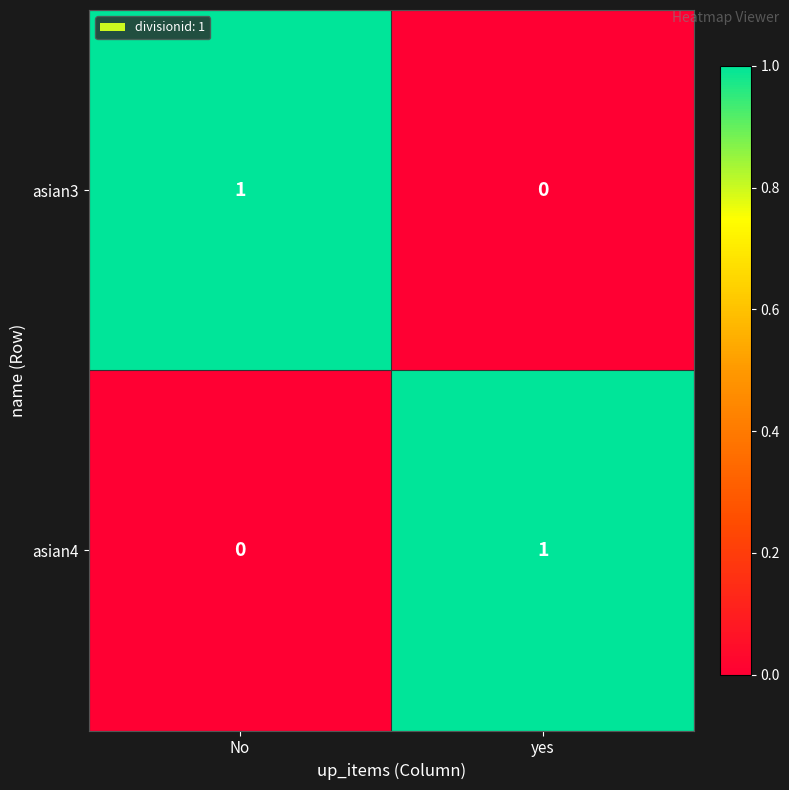

How many distinct data groups are displayed?

2